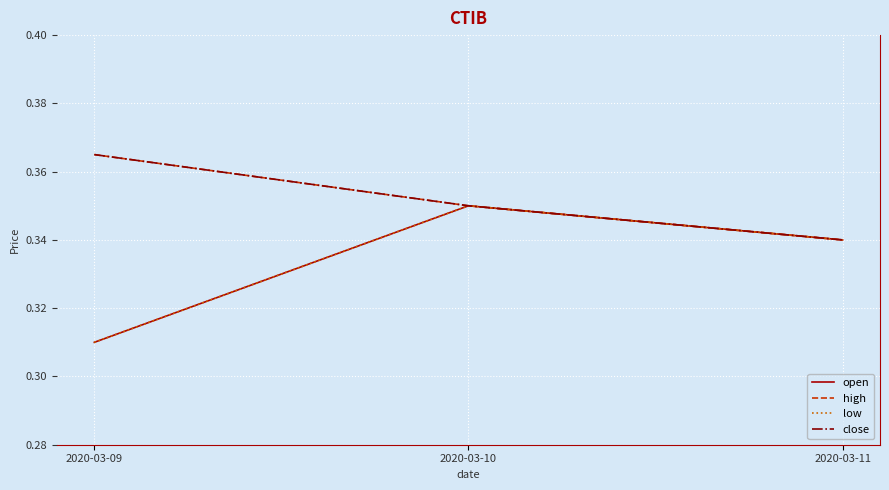

Does the chart have visible grid lines?

Yes